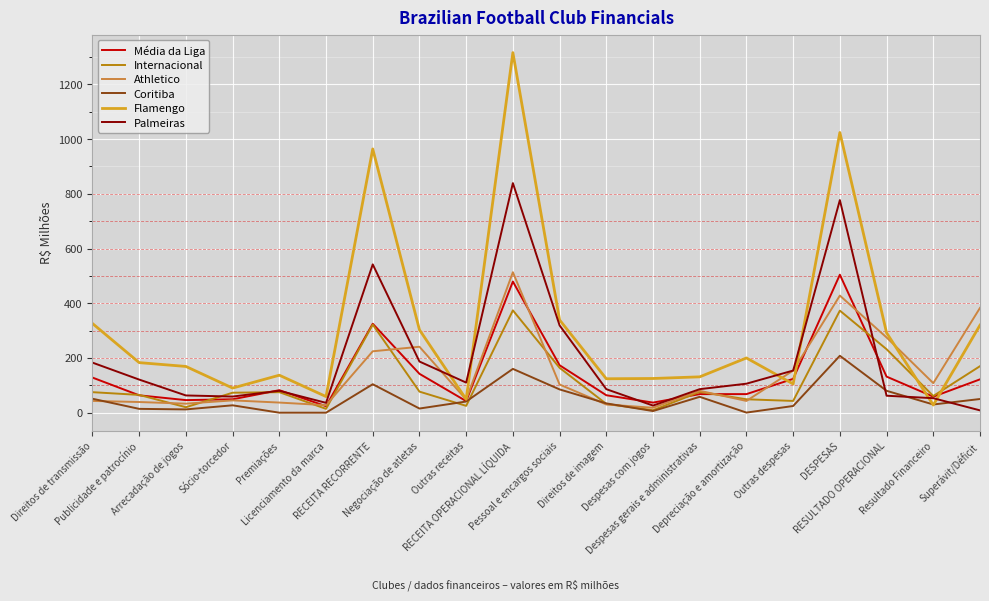

What is the spread (max minus min) of values at Outras receitas?

85.0